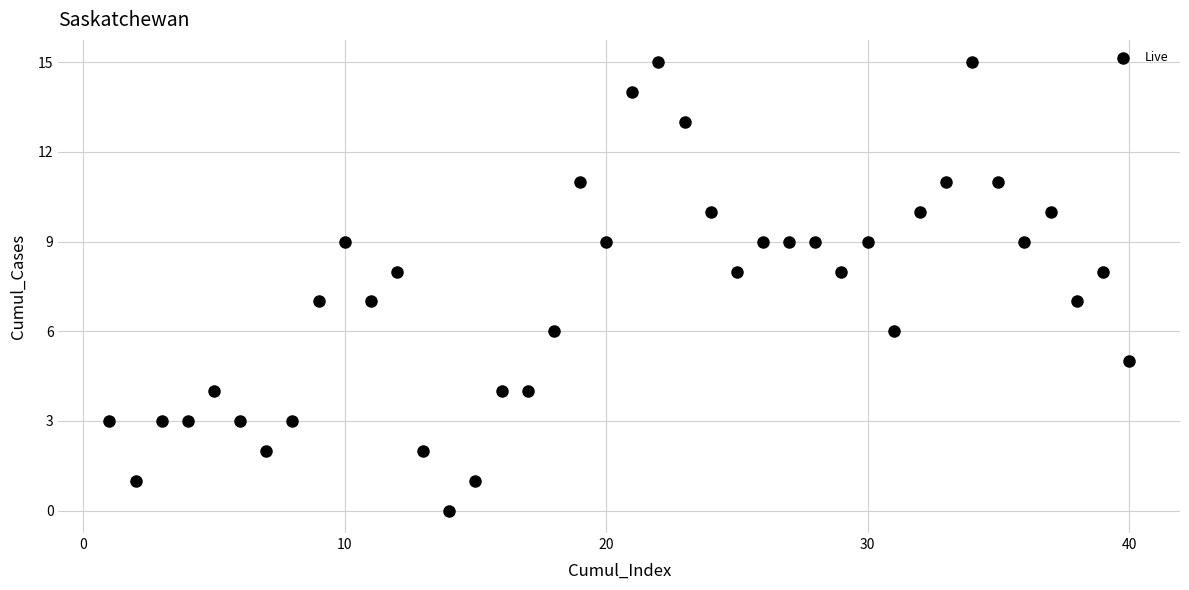

What is the range of Y values (max minus min)?

15